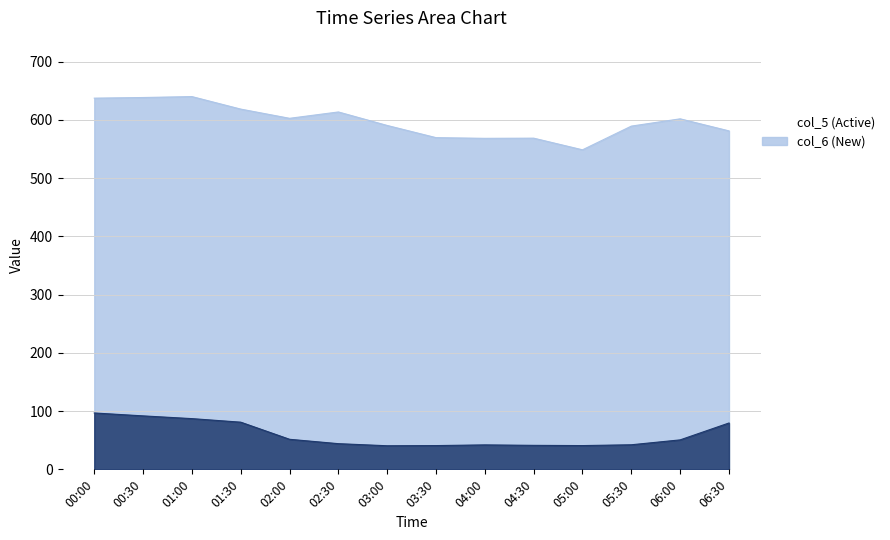

What is the minimum value shown in the chart?

40.5